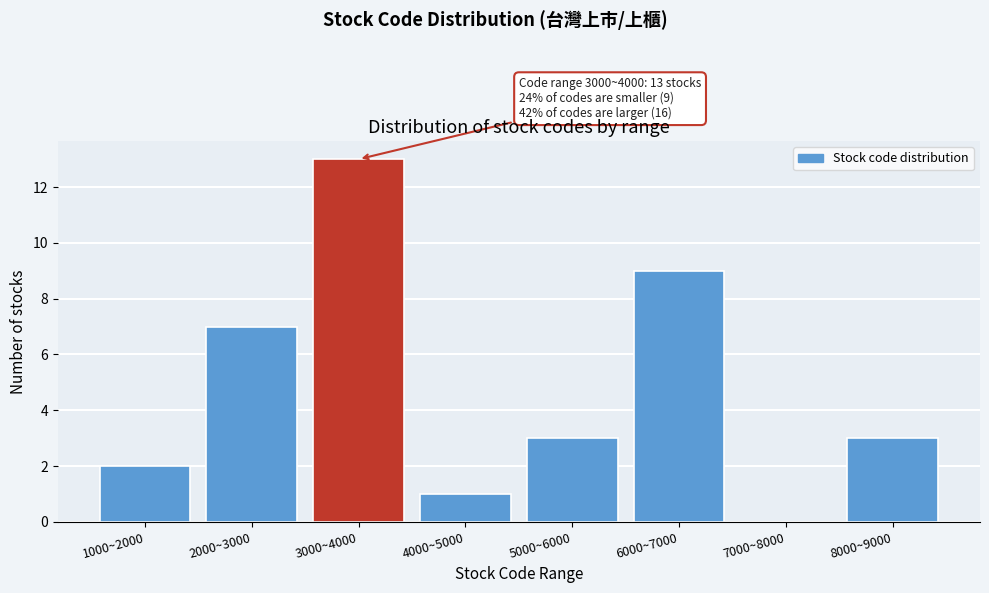

Reading left to right, transcribe all the data shown in this chart.

1000~2000=2	2000~3000=7	3000~4000=13	4000~5000=1	5000~6000=3	6000~7000=9	7000~8000=0	8000~9000=3